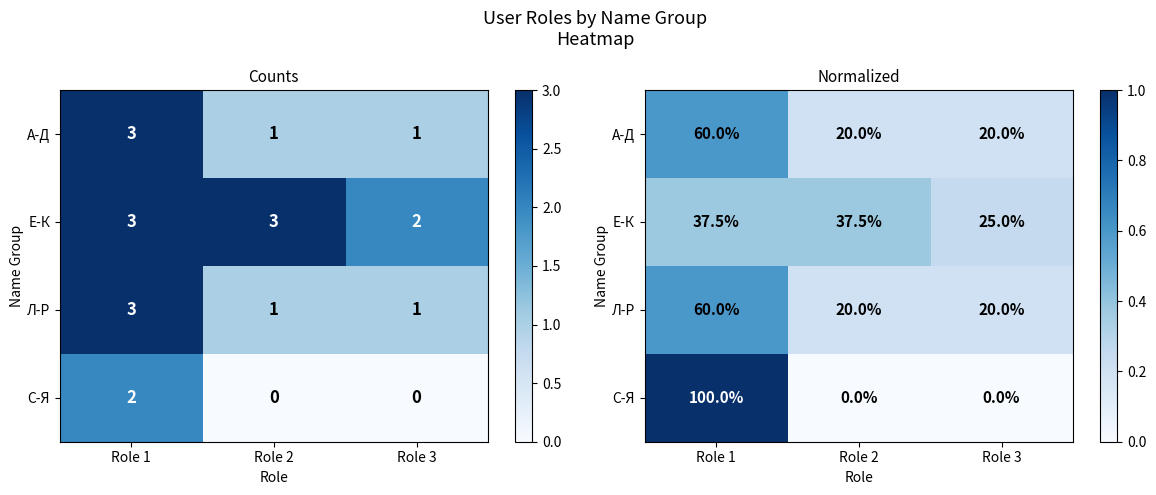

Where is С-Я nearest to the value 0?

Role 2